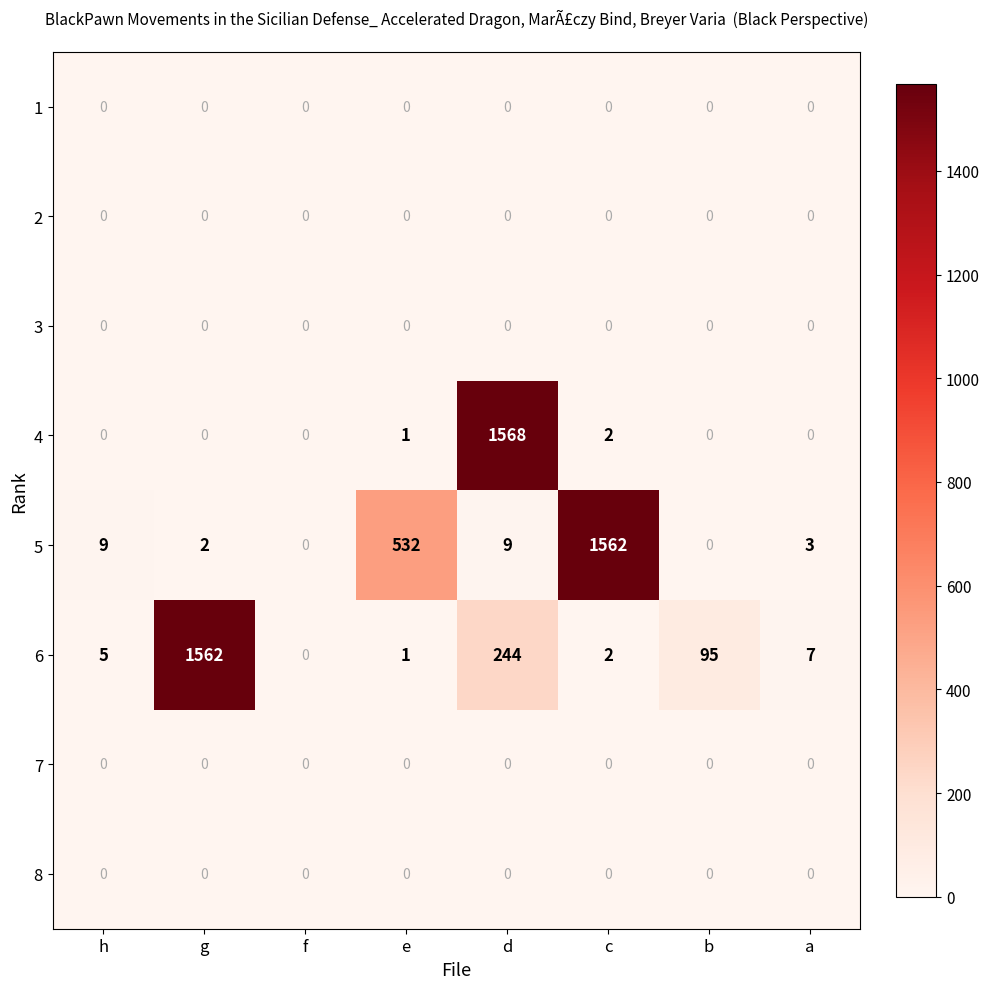

What is the difference between the maximum and minimum values in the 5 series?

1562